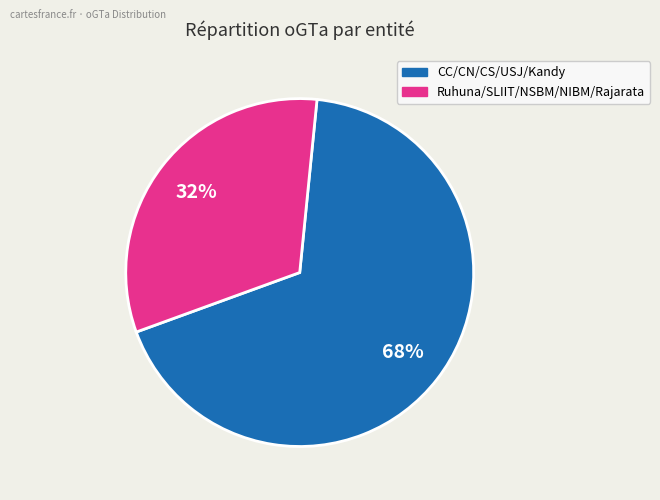

To the nearest percent, what is the average slice percentage?

50%